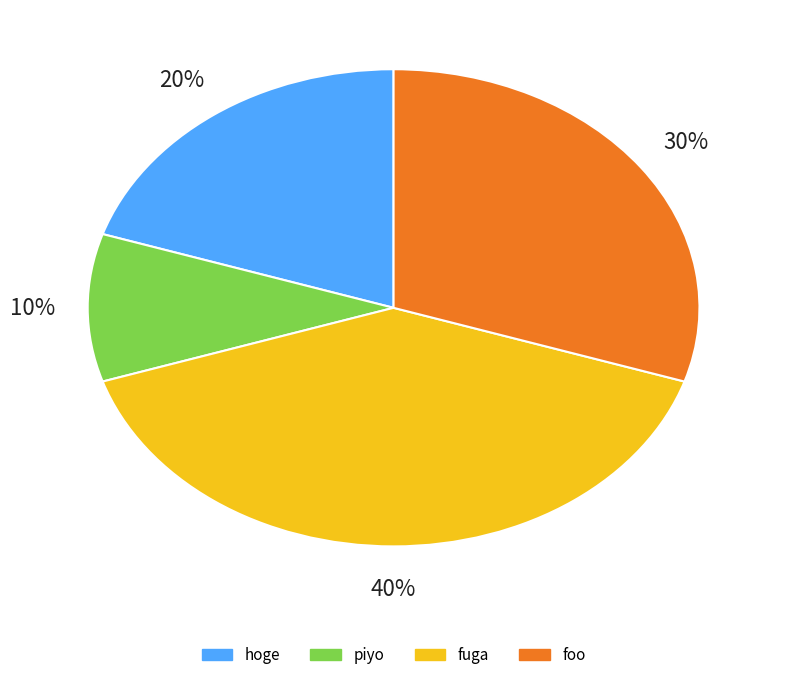

Which slice is the largest?

fuga